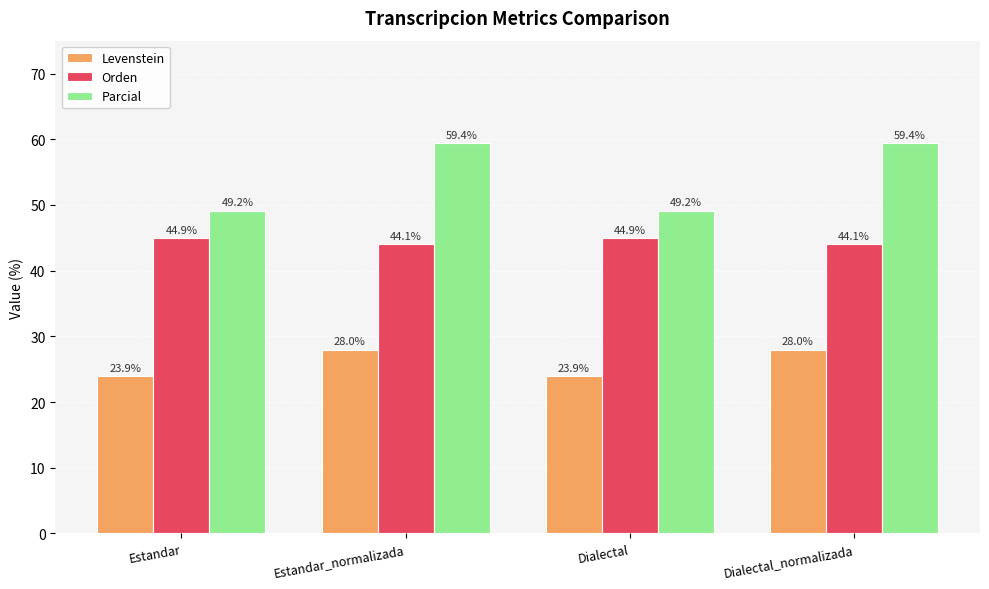

True or false: Levenstein has a value of 16.5 at Dialectal.

False